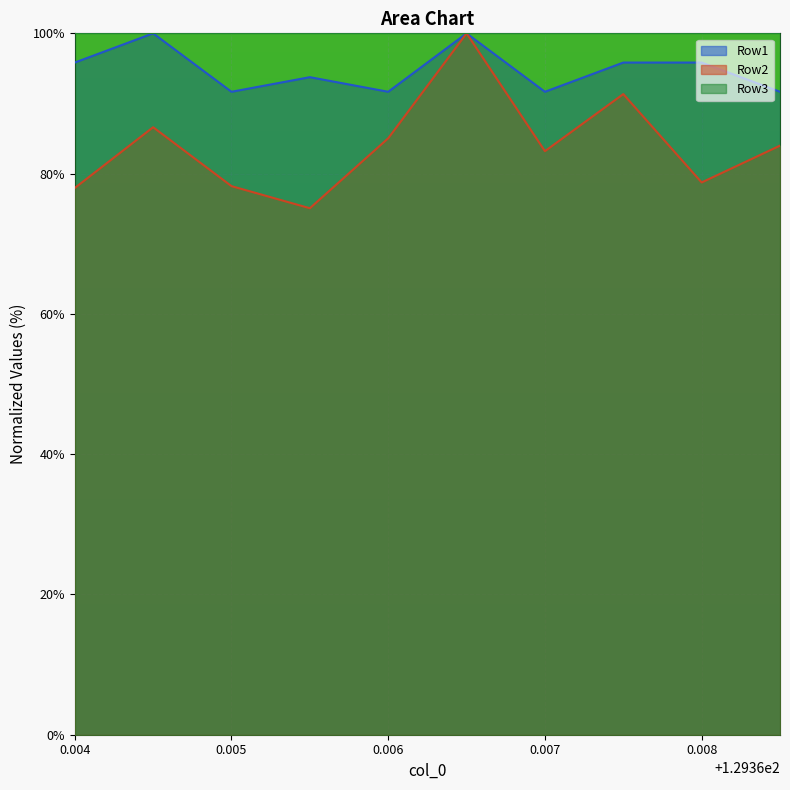

At 0.006, list the series in order from largest to smallest.

Row3, Row1, Row2